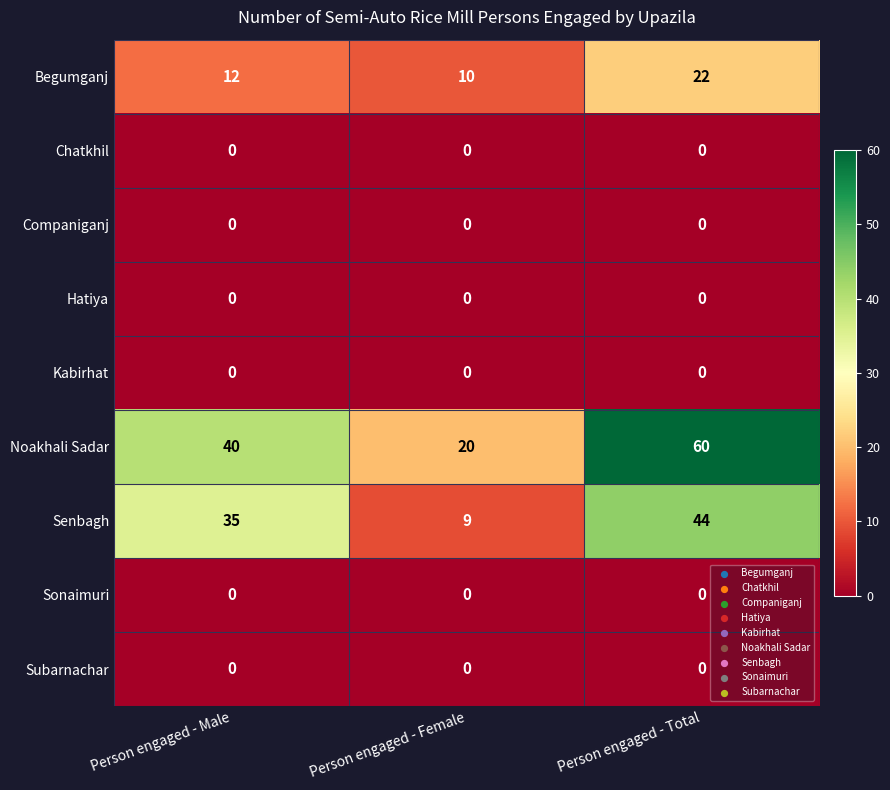

What is the greatest value displayed?

60